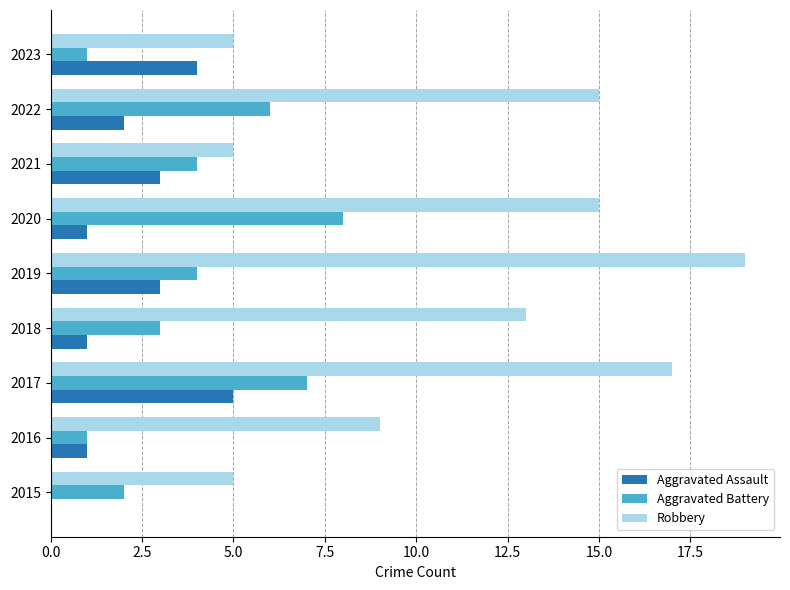

Is the value of Aggravated Assault at 2021 greater than the value of Aggravated Battery at 2016?

Yes